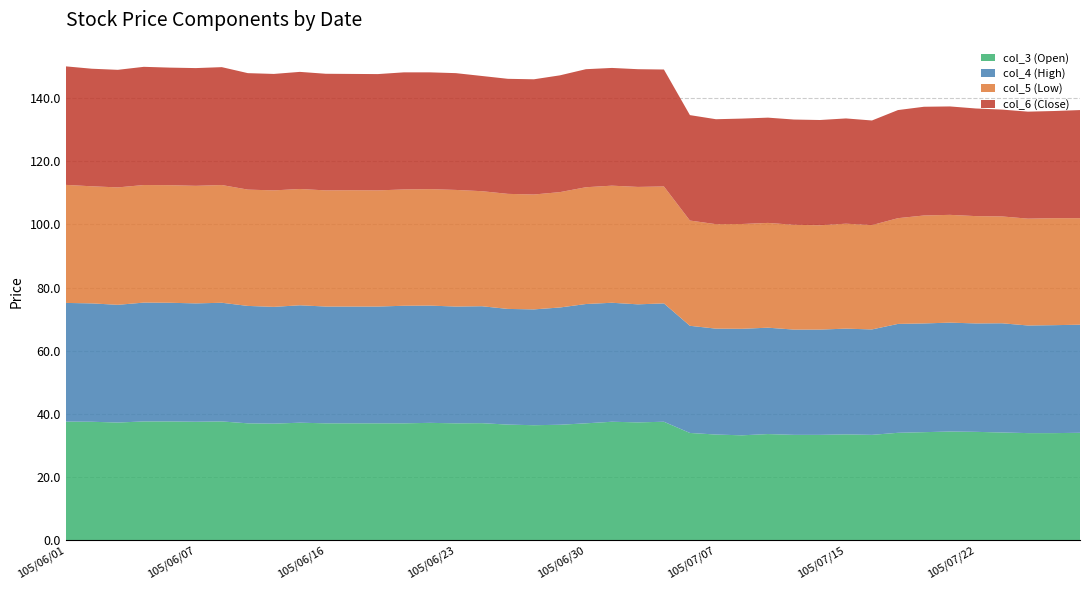

Reading left to right, list all the values displayed in this chart.

col_3 (Open): 105/06/01=37.5	105/06/02=37.5	105/06/03=37.2	105/06/04=37.6	105/06/06=37.6	105/06/07=37.5	105/06/08=37.6	105/06/13=37.0	105/06/14=36.9	105/06/15=37.2	105/06/16=37.0	105/06/17=37.0	105/06/20=37.0	105/06/21=37.0	105/06/22=37.1	105/06/23=37.0	105/06/24=37.0	105/06/27=36.6	105/06/28=36.4	105/06/29=36.5	105/06/30=37.0	105/07/01=37.5	105/07/04=37.3	105/07/05=37.5	105/07/06=34.0	105/07/07=33.5	105/07/11=33.2	105/07/12=33.6	105/07/13=33.4	105/07/14=33.4	105/07/15=33.5	105/07/18=33.4	105/07/19=34.0	105/07/20=34.2	105/07/21=34.4	105/07/22=34.3	105/07/25=34.1	105/07/26=33.9	105/07/27=33.9	105/07/29=34.0
col_4 (High): 105/06/01=37.6	105/06/02=37.5	105/06/03=37.3	105/06/04=37.6	105/06/06=37.6	105/06/07=37.5	105/06/08=37.6	105/06/13=37.2	105/06/14=37.0	105/06/15=37.2	105/06/16=37.0	105/06/17=37.0	105/06/20=37.0	105/06/21=37.2	105/06/22=37.1	105/06/23=37.0	105/06/24=37.0	105/06/27=36.6	105/06/28=36.7	105/06/29=37.1	105/06/30=37.8	105/07/01=37.7	105/07/04=37.4	105/07/05=37.5	105/07/06=34.0	105/07/07=33.5	105/07/11=33.8	105/07/12=33.7	105/07/13=33.4	105/07/14=33.4	105/07/15=33.5	105/07/18=33.4	105/07/19=34.5	105/07/20=34.5	105/07/21=34.5	105/07/22=34.4	105/07/25=34.6	105/07/26=34.1	105/07/27=34.2	105/07/29=34.2
col_5 (Low): 105/06/01=37.4	105/06/02=37.1	105/06/03=37.2	105/06/04=37.2	105/06/06=37.2	105/06/07=37.2	105/06/08=37.3	105/06/13=36.9	105/06/14=36.9	105/06/15=36.9	105/06/16=36.8	105/06/17=36.9	105/06/20=36.8	105/06/21=36.9	105/06/22=36.9	105/06/23=37.0	105/06/24=36.5	105/06/27=36.5	105/06/28=36.4	105/06/29=36.5	105/06/30=37.0	105/07/01=37.1	105/07/04=37.2	105/07/05=37.0	105/07/06=33.4	105/07/07=33.1	105/07/11=33.2	105/07/12=33.2	105/07/13=33.2	105/07/14=33.0	105/07/15=33.2	105/07/18=33.0	105/07/19=33.5	105/07/20=34.2	105/07/21=34.1	105/07/22=34.0	105/07/25=33.9	105/07/26=33.9	105/07/27=33.9	105/07/29=33.8
col_6 (Close): 105/06/01=37.5	105/06/02=37.2	105/06/03=37.2	105/06/04=37.5	105/06/06=37.2	105/06/07=37.3	105/06/08=37.4	105/06/13=36.9	105/06/14=36.9	105/06/15=37.1	105/06/16=37.0	105/06/17=36.9	105/06/20=36.9	105/06/21=37.1	105/06/22=37.0	105/06/23=37.0	105/06/24=36.5	105/06/27=36.5	105/06/28=36.5	105/06/29=37.0	105/06/30=37.4	105/07/01=37.3	105/07/04=37.3	105/07/05=37.0	105/07/06=33.4	105/07/07=33.2	105/07/11=33.4	105/07/12=33.4	105/07/13=33.4	105/07/14=33.4	105/07/15=33.4	105/07/18=33.1	105/07/19=34.2	105/07/20=34.5	105/07/21=34.4	105/07/22=34.1	105/07/25=33.9	105/07/26=33.9	105/07/27=34.0	105/07/29=34.2